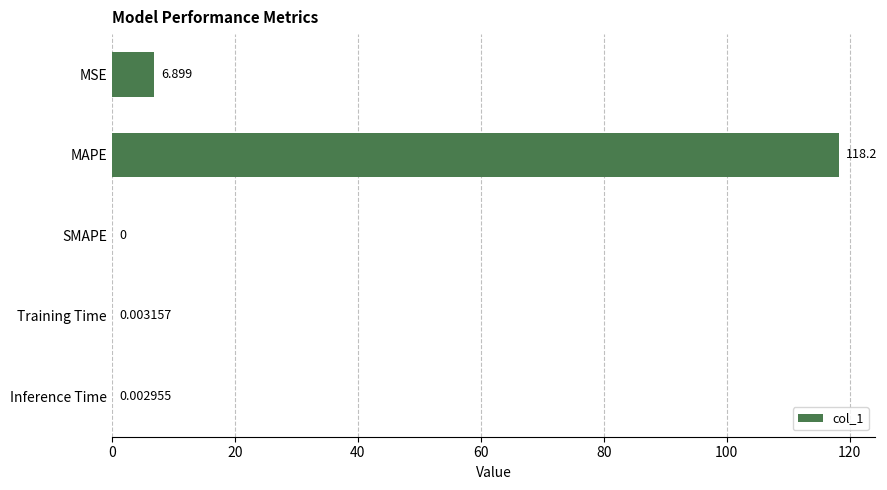

Where is the data nearest to the value 59?

MSE